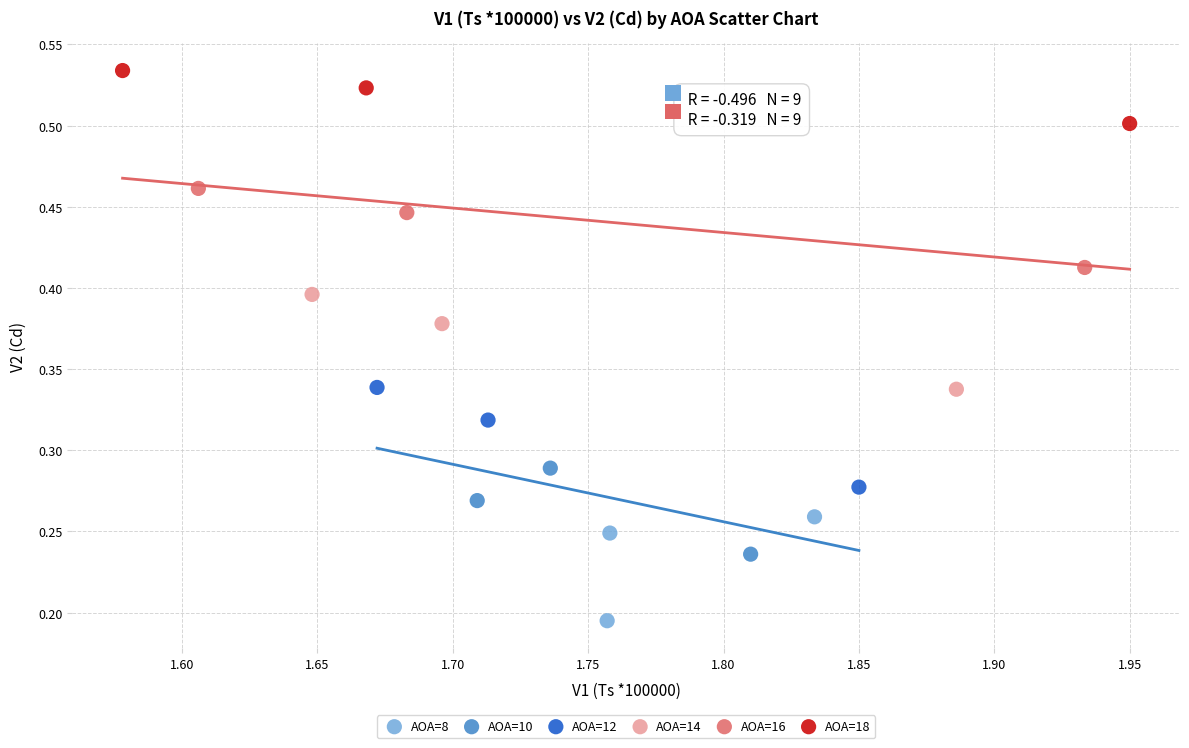

Which series reaches the minimum Y coordinate?

AOA=8